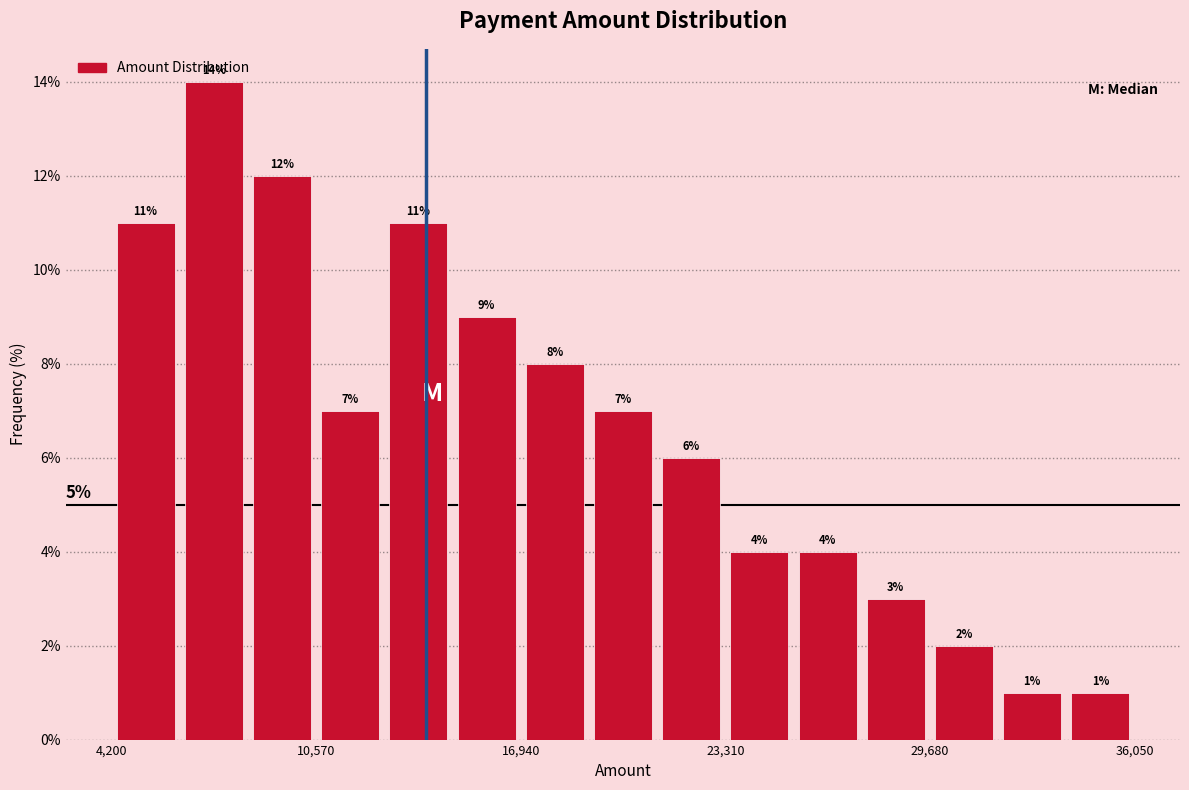

Around what value on the x-axis is the tallest bar? Give the approximate position of its centre, as read against the axis.

7000